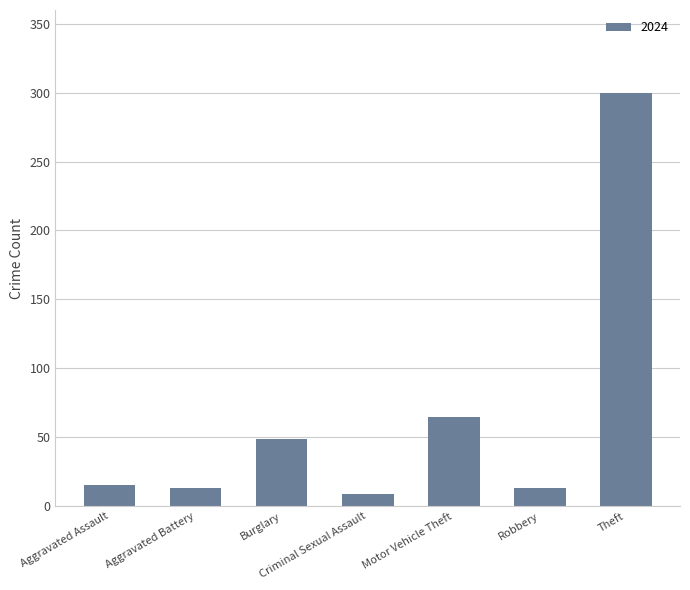

Which has a higher value, Burglary or Theft?

Theft